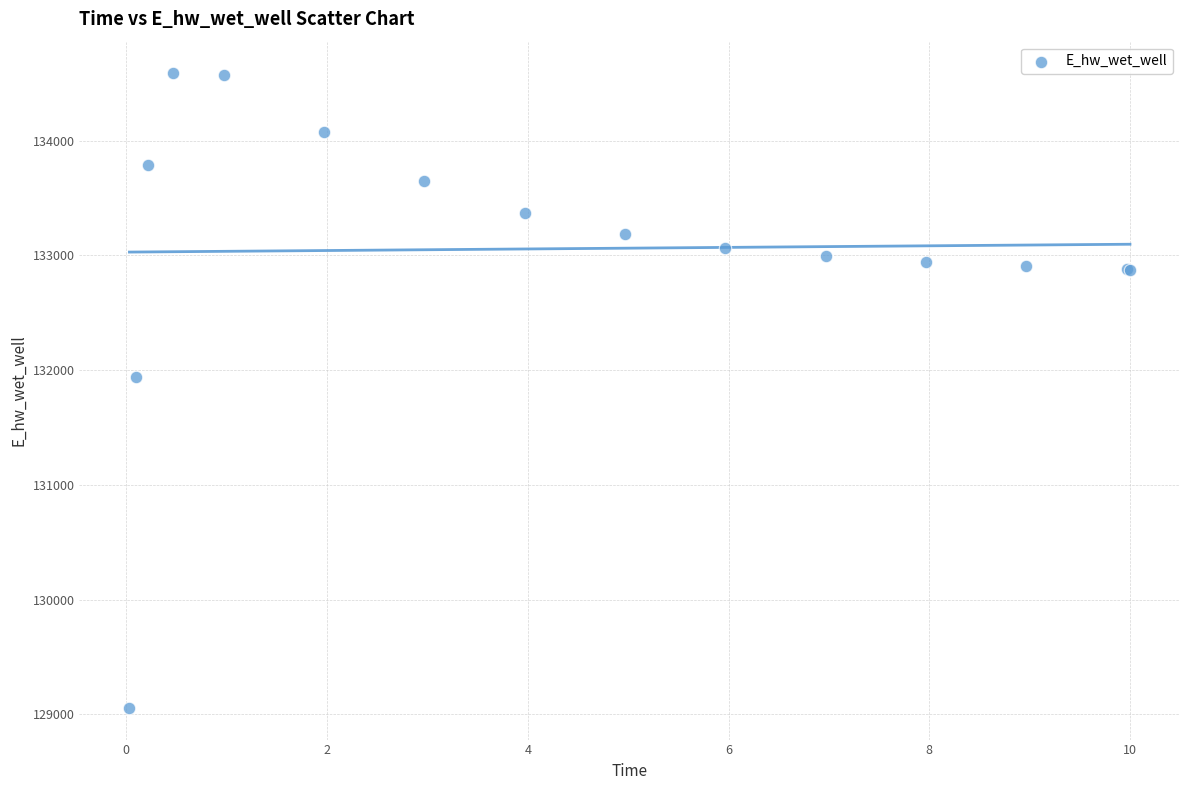

What Y value in the scatter plot is closest to 131821?

131941.6